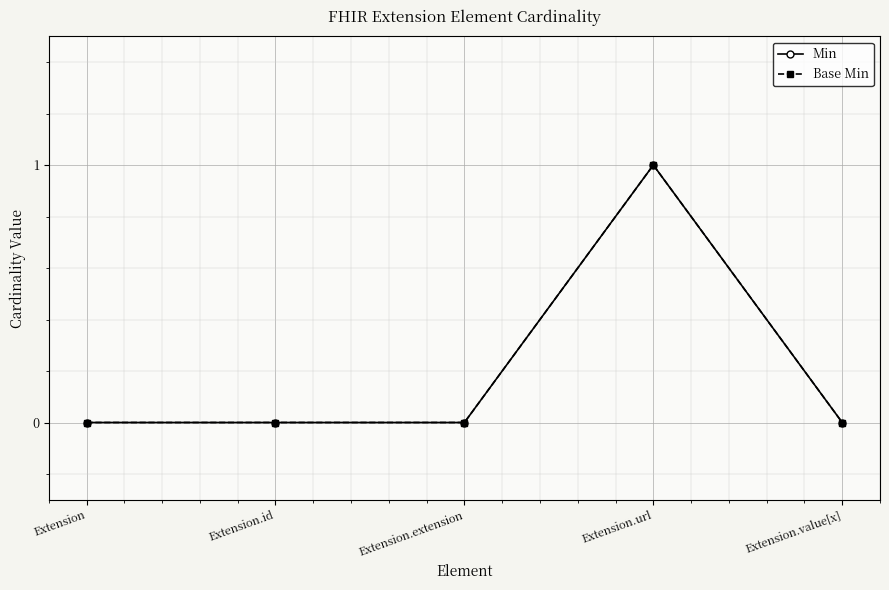

Reading left to right, list all the values displayed in this chart.

Min: 0	0	0	1	0
Base Min: 0	0	0	1	0